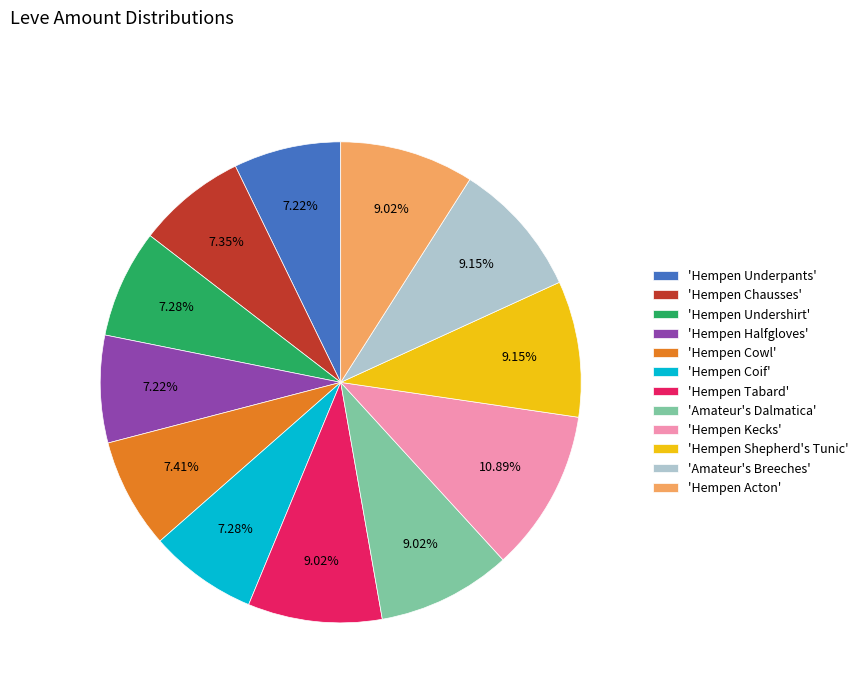

What is the largest slice in the pie chart?

'Hempen Kecks'